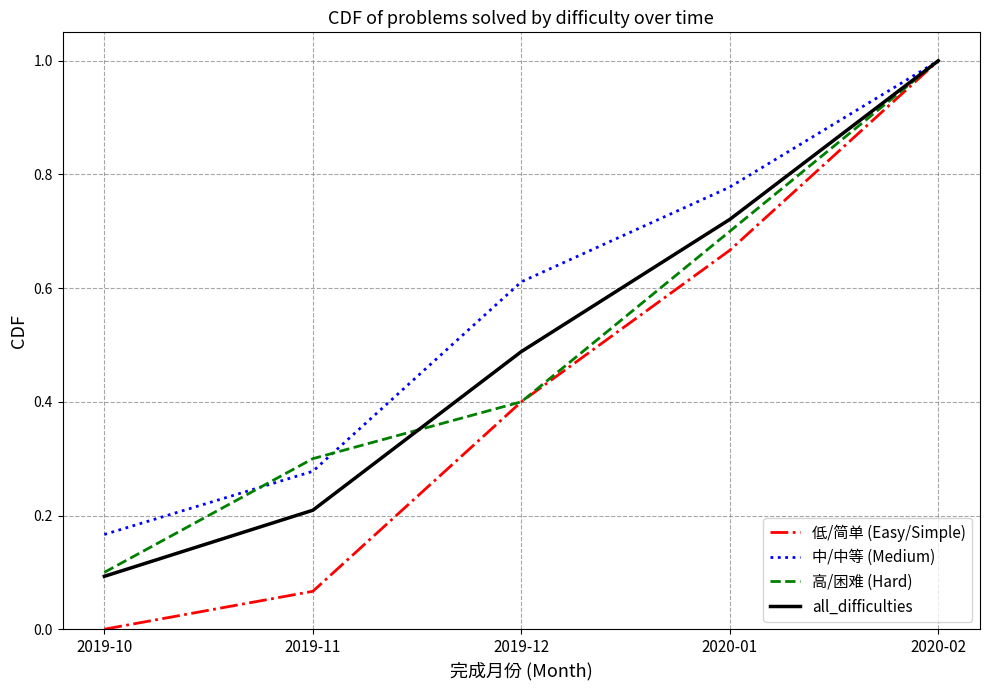

The value of 低/简单 (Easy/Simple) at 2020-02 is 0.5. True or false?

False